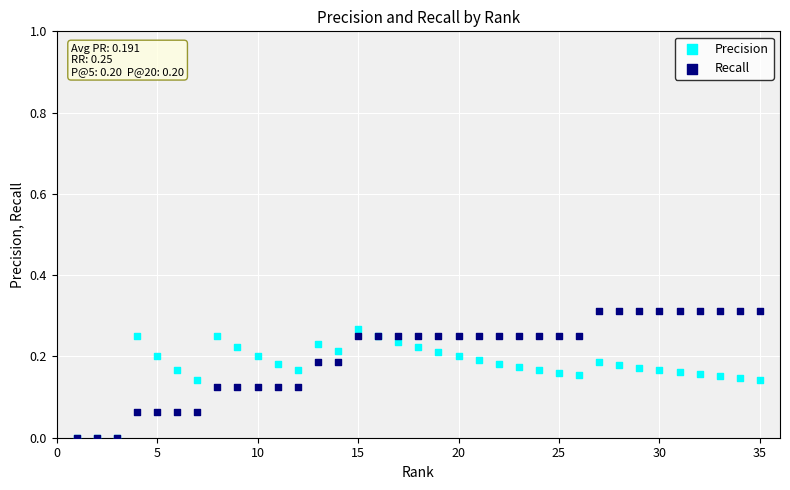

What are all the series names shown in the legend?

Precision, Recall